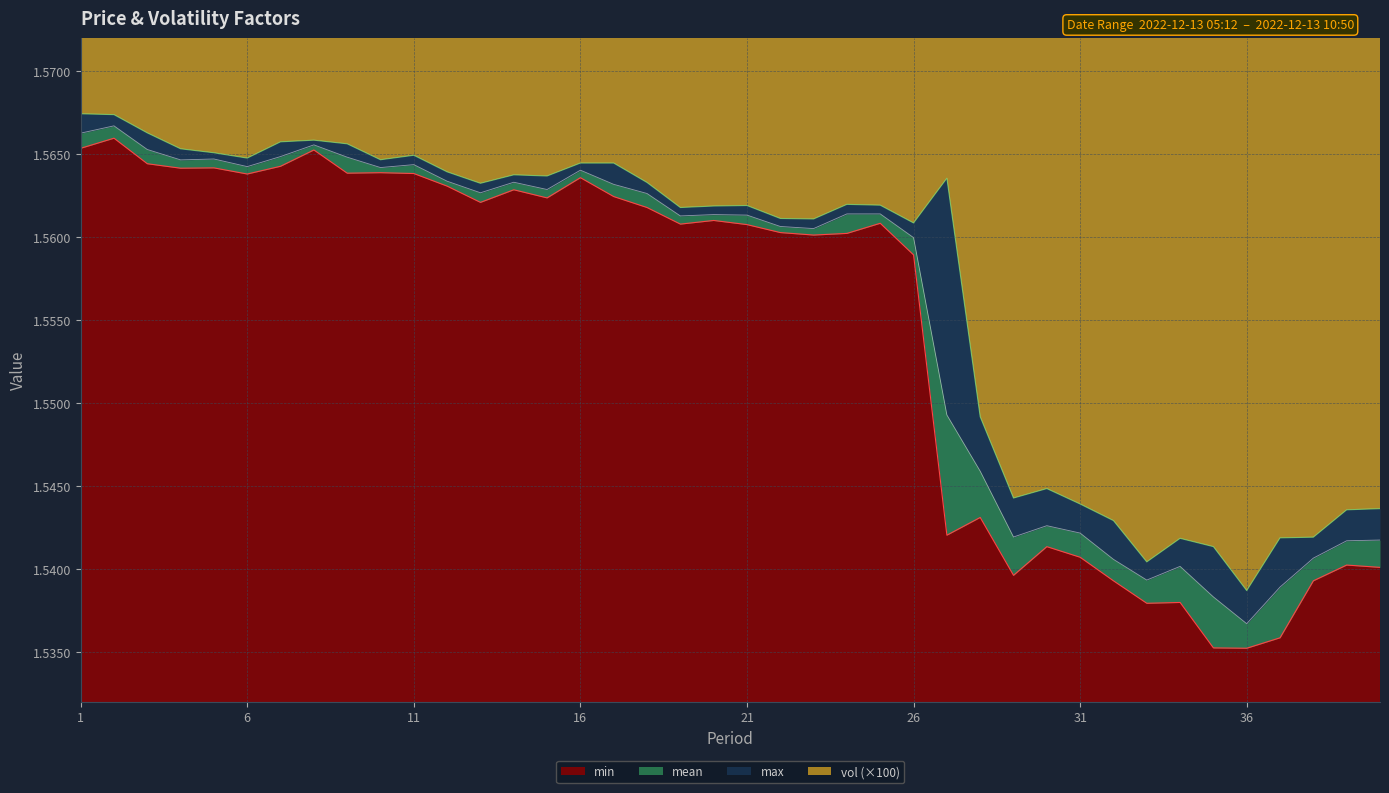

What is the minimum value for max?

1.5